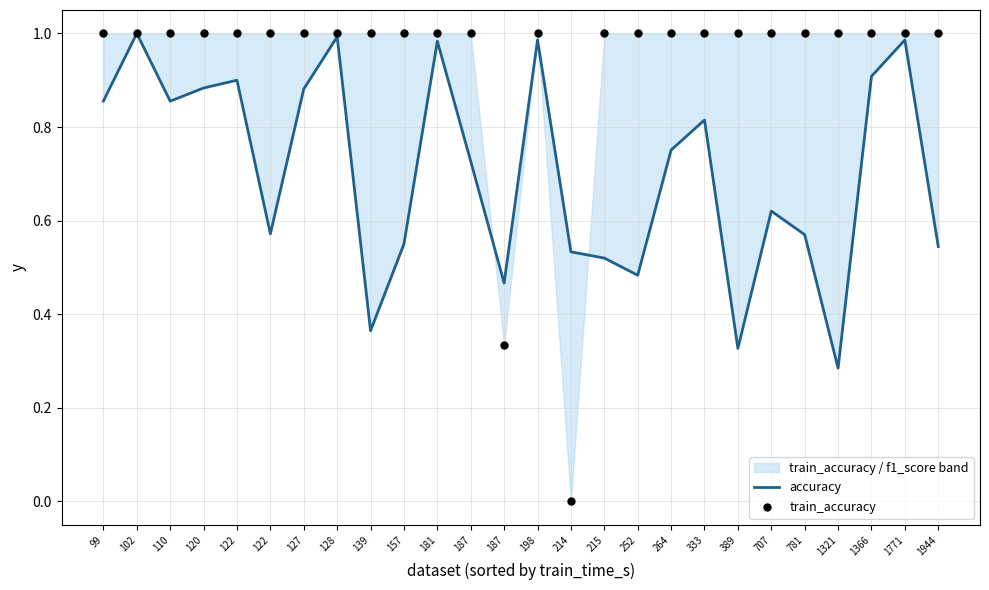

What are all the series names shown in the legend?

accuracy, train_accuracy